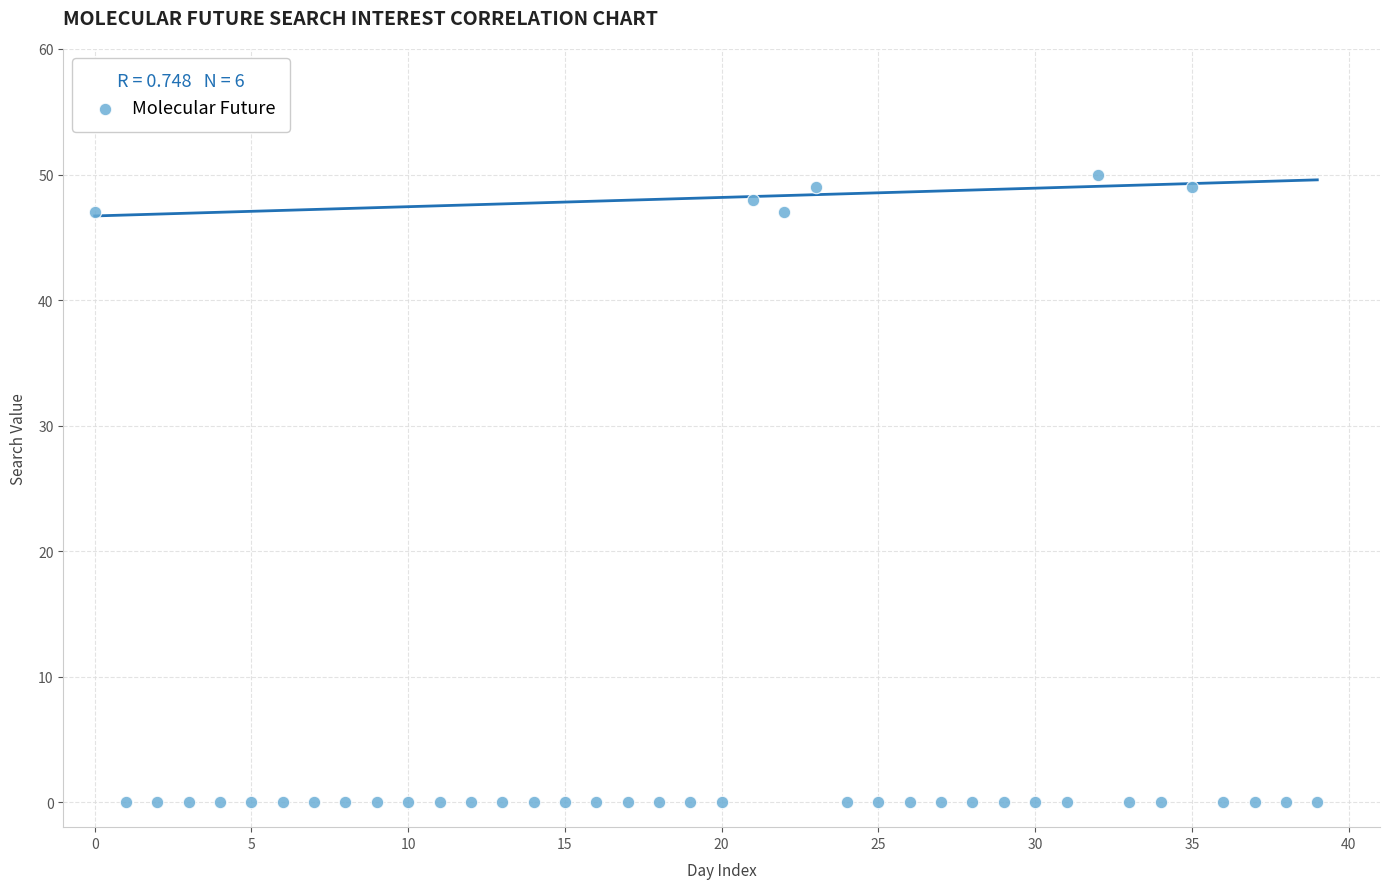

What is the range of Y values (max minus min)?

50